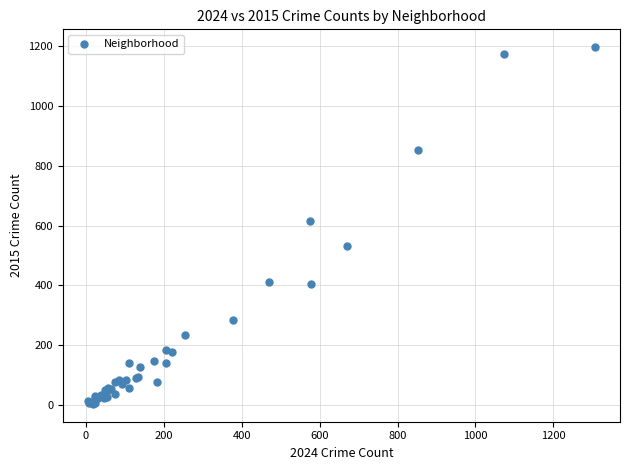

What Y value in the scatter plot is closest to 600?

614